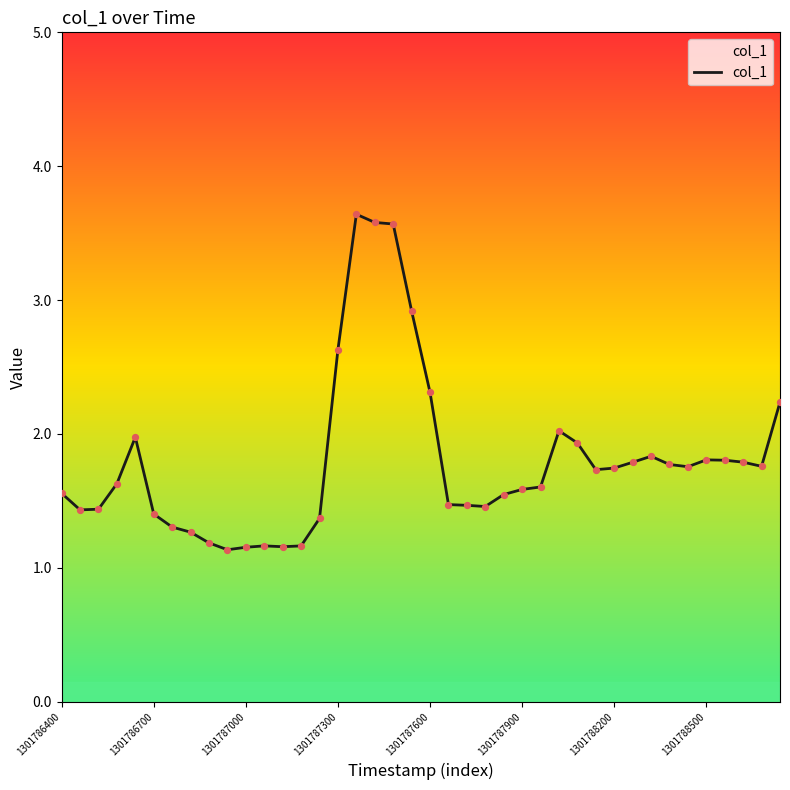

What is the minimum value shown in the chart?

1.1